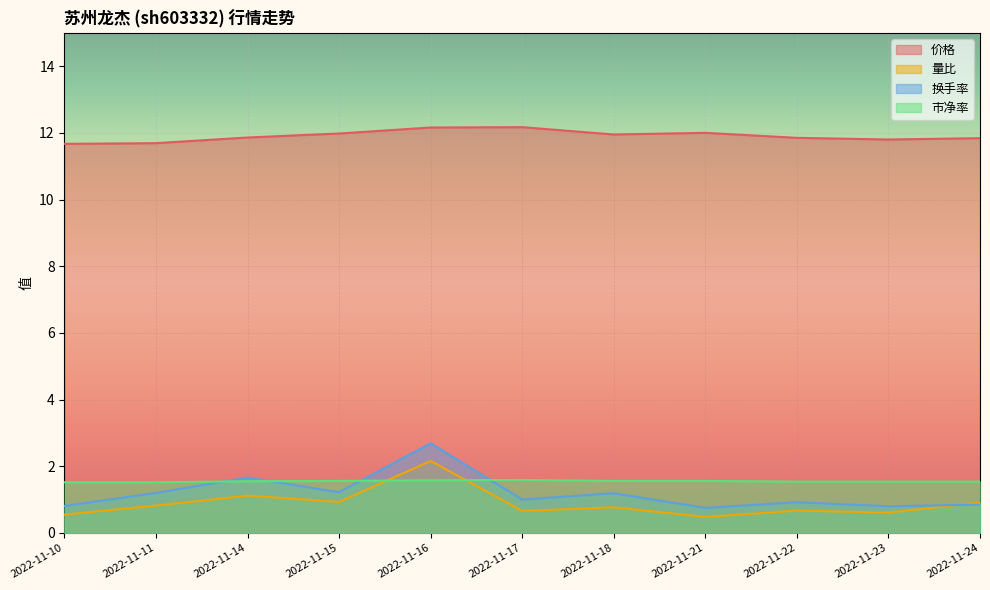

What is the total value across all series at 2022-11-16?

18.6